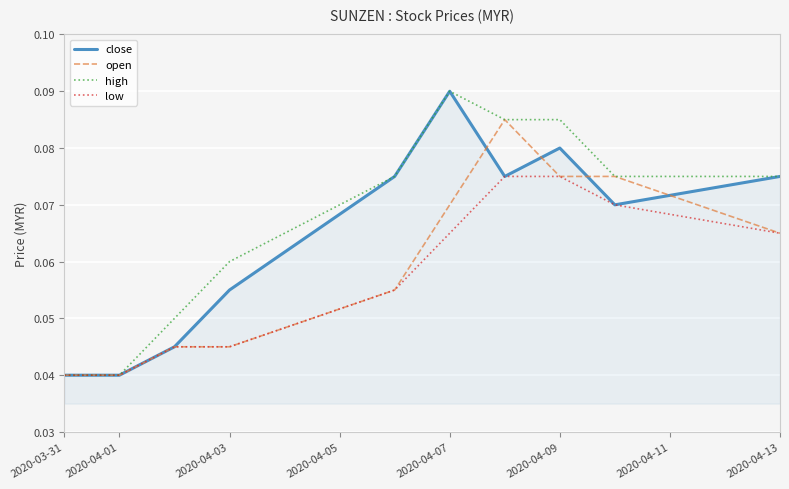

What are all the series names shown in the legend?

close, open, high, low